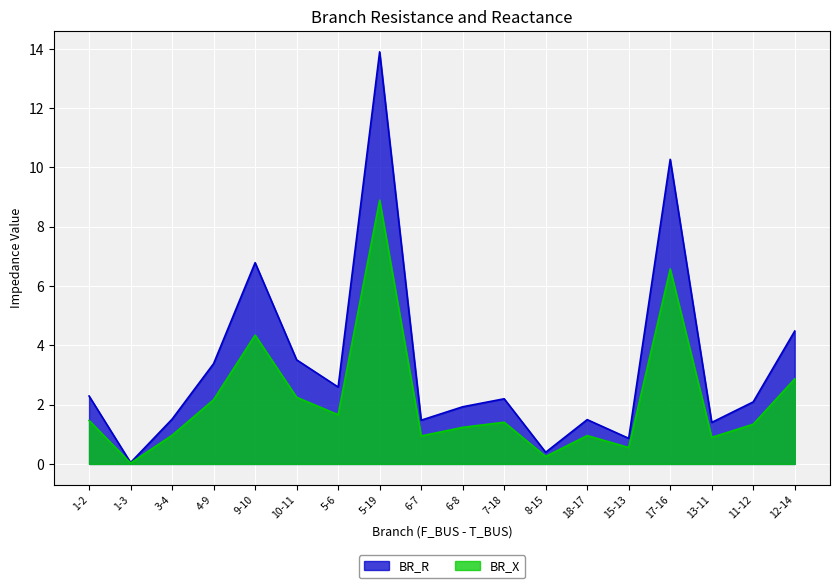

Where is the first local minimum for BR_X?

1-3